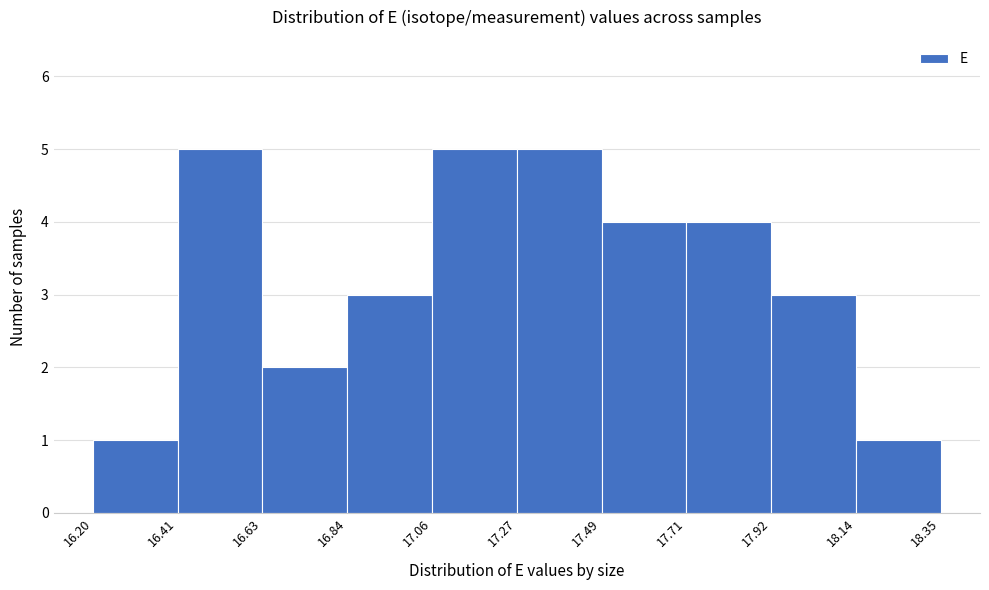

Reading left to right, transcribe this chart: for each bar, give the range it covers on the x-axis and its height. The values are not printed on the chart, so give them approximately, as read against the axis.

16.20 to 16.41: 1
16.41 to 16.63: 5
16.63 to 16.84: 2
16.84 to 17.06: 3
17.06 to 17.27: 5
17.27 to 17.49: 5
17.49 to 17.71: 4
17.71 to 17.92: 4
17.92 to 18.14: 3
18.14 to 18.35: 1